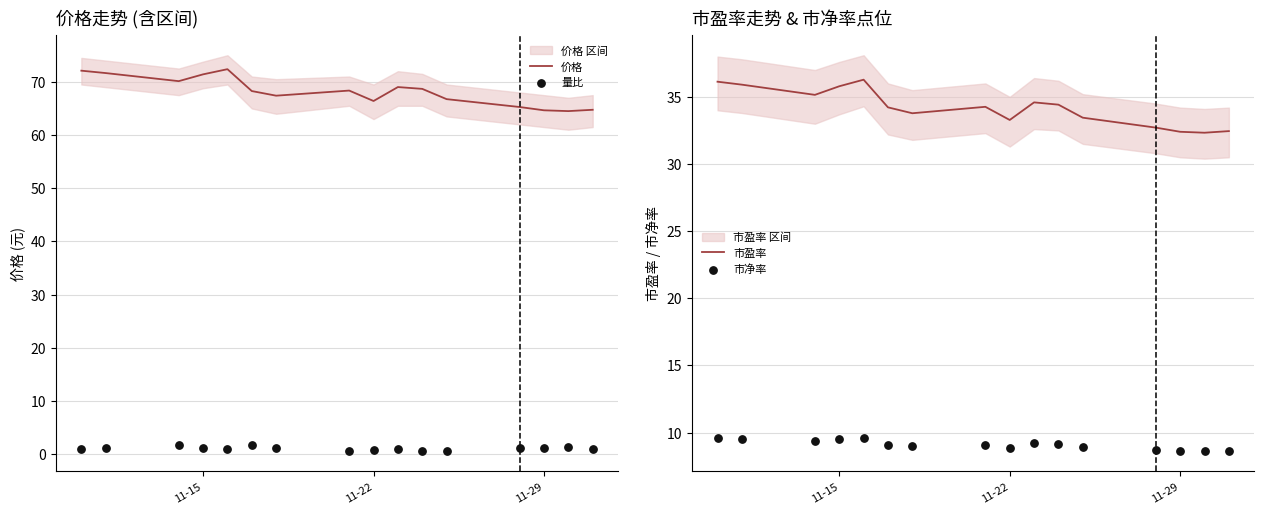

What is the total value across all series at 11-15?

117.9